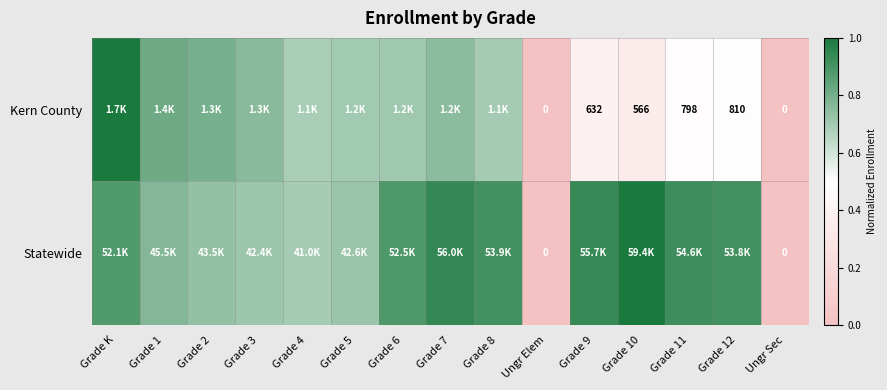

How many data points does each series have?

15